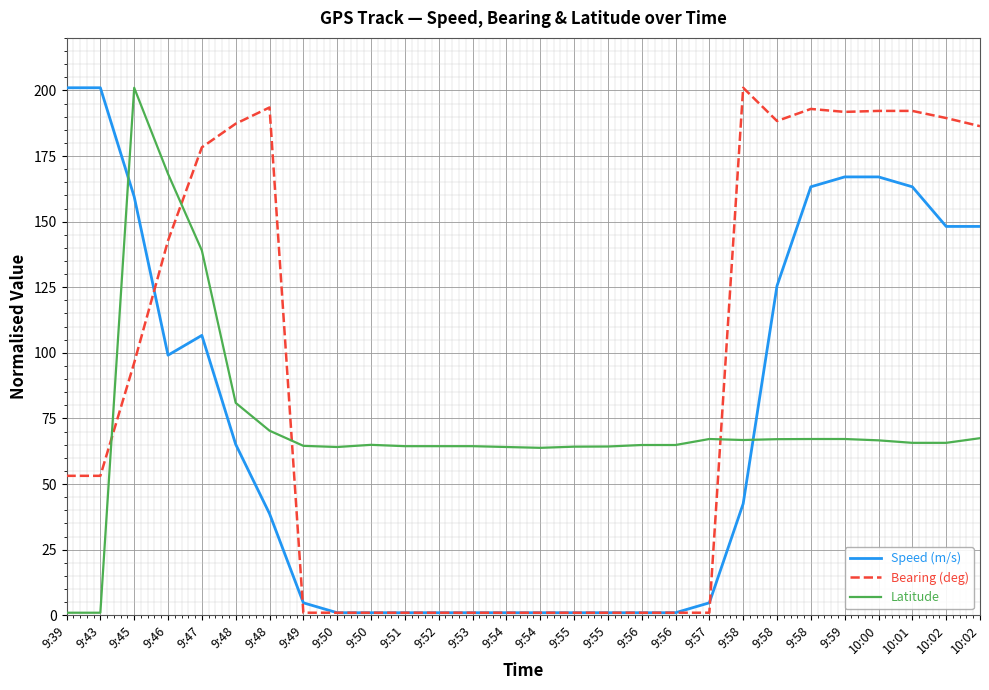

What are all the series names shown in the legend?

Speed (m/s), Bearing (deg), Latitude